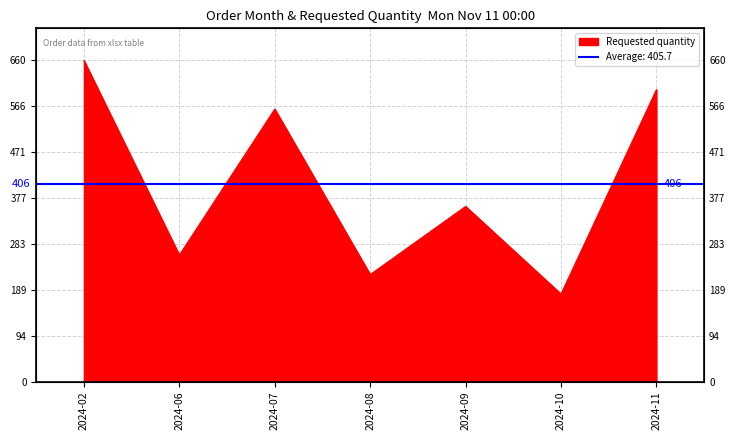

Where is the data nearest to the value 420?

2024-09